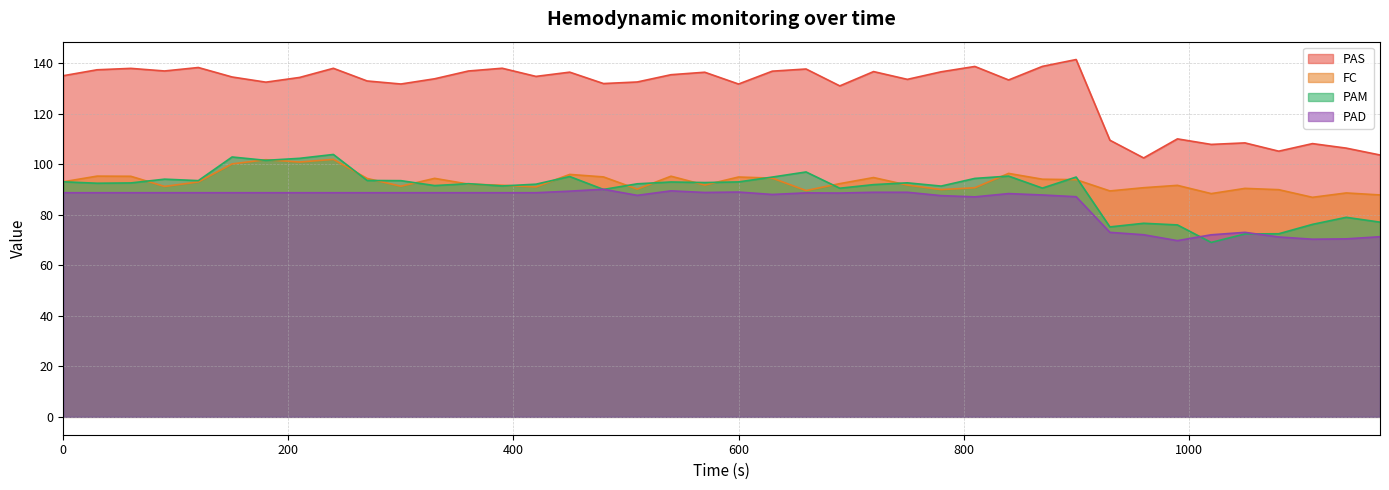

How many interior local peaks does the FC series have?

12